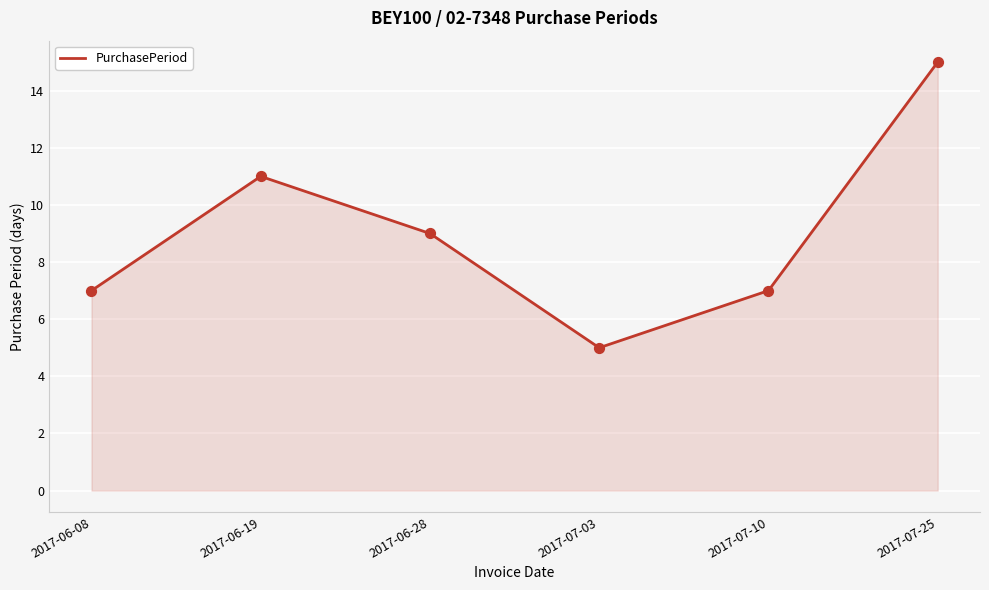

Approximately how many times larger is the value at 2017-06-19 compared to 2017-06-28?

1.2